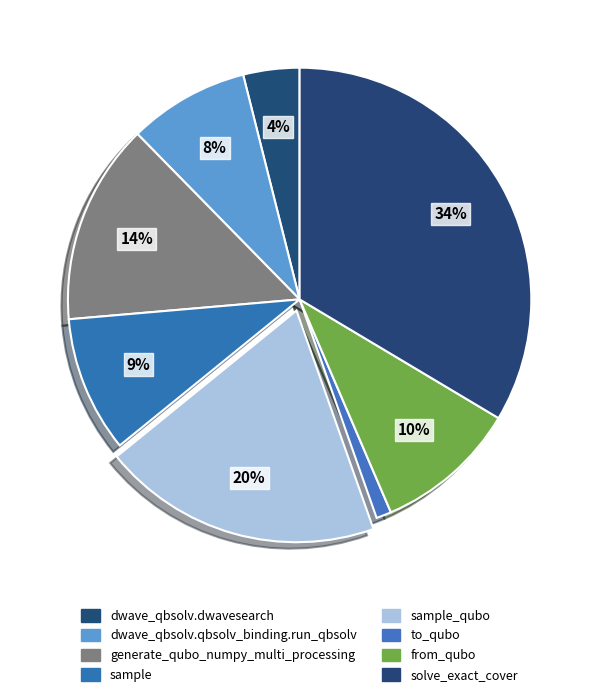

True or false: generate_qubo_numpy_multi_processing accounts for 14% of the total.

True